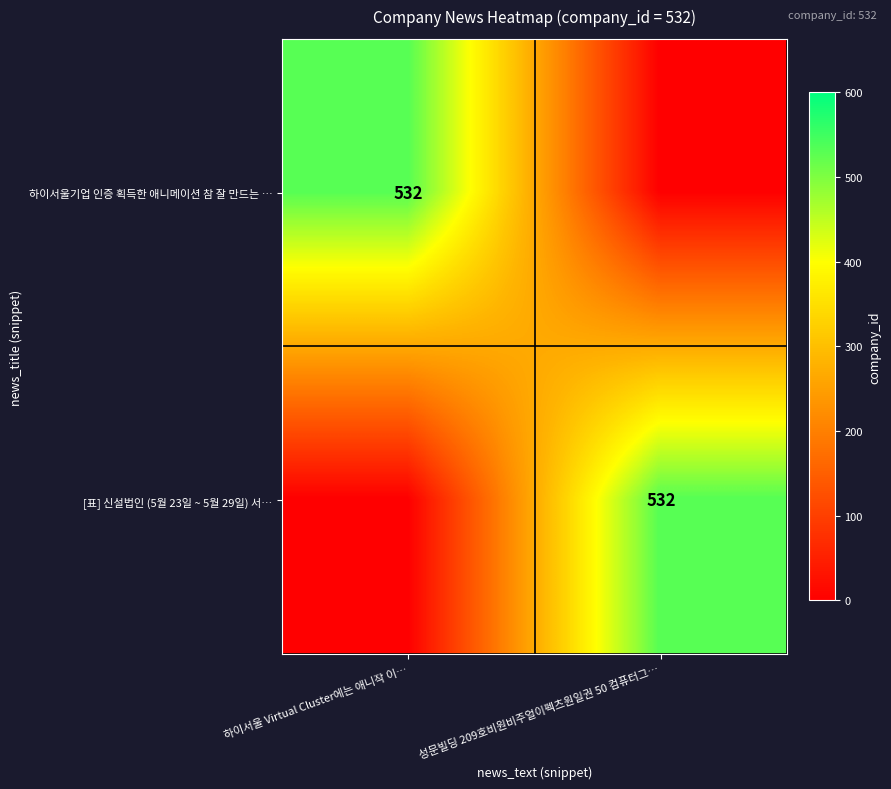

The [표] 신설법인 (5월 23일 ~ 5월 29일) 서… series shows 532 at 성문빌딩 209호비원비주얼이펙츠원일권 50 컴퓨터그…. True or false?

True